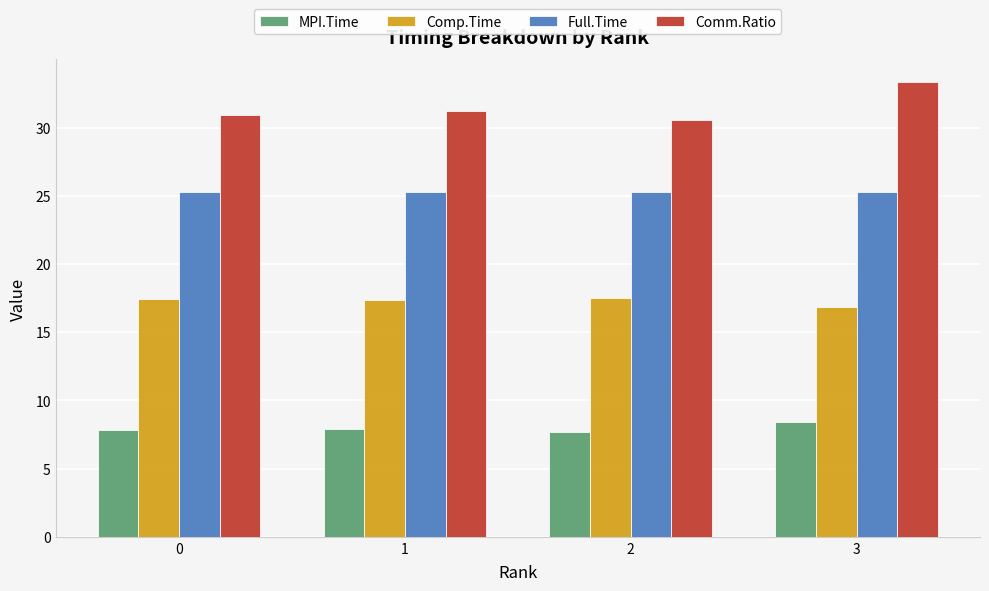

Between 2 and 3, which series saw the biggest shift?

Comm.Ratio